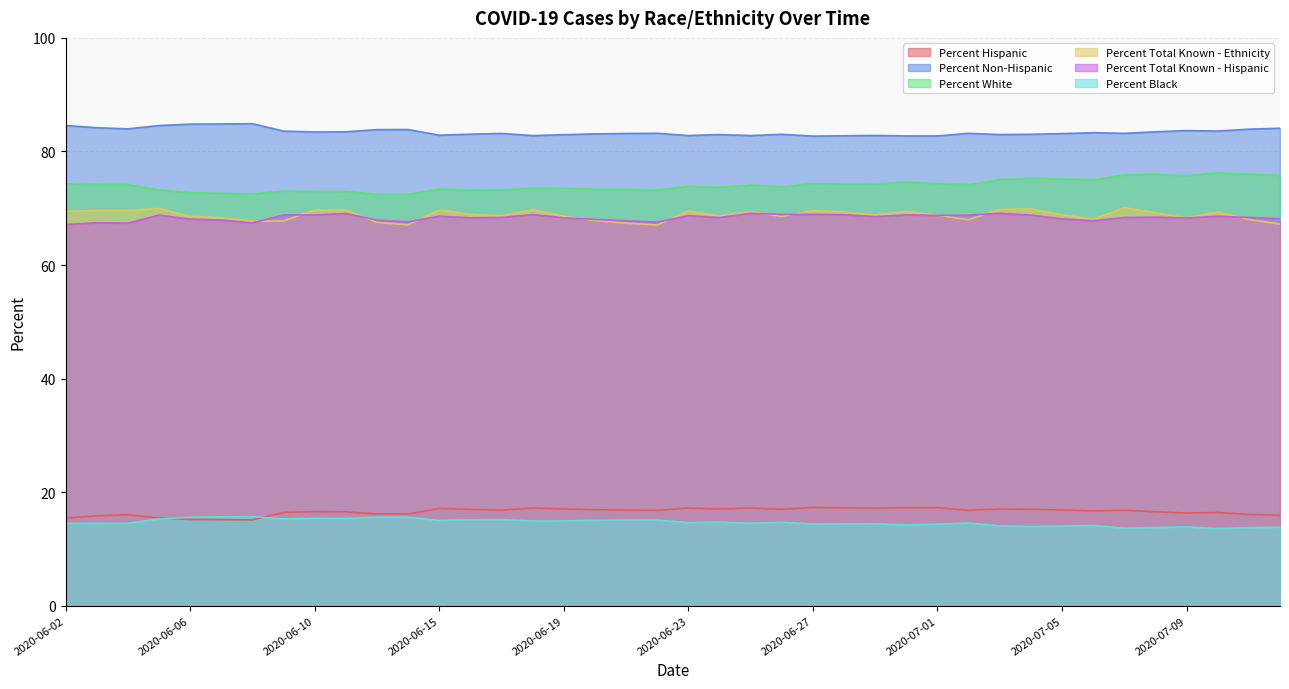

Reading left to right, what are all the values shown in this chart?

Percent Hispanic: 15.4	15.8	16.0	15.4	15.2	15.2	15.1	16.4	16.6	16.5	16.2	16.1	17.1	17.0	16.8	17.2	17.1	16.9	16.8	16.8	17.2	17.0	17.2	17.0	17.3	17.2	17.2	17.3	17.3	16.8	17.0	17.0	16.9	16.7	16.8	16.5	16.3	16.4	16.1	15.9
Percent Non-Hispanic: 84.6	84.2	84.0	84.6	84.8	84.8	84.9	83.6	83.4	83.5	83.8	83.9	82.9	83.0	83.2	82.8	83.0	83.1	83.2	83.2	82.8	83.0	82.8	83.0	82.7	82.8	82.8	82.7	82.7	83.2	83.0	83.0	83.1	83.3	83.2	83.5	83.7	83.6	83.9	84.1
Percent White: 74.3	74.2	74.2	73.2	72.7	72.6	72.5	73.0	73.0	72.9	72.5	72.4	73.4	73.2	73.2	73.5	73.5	73.3	73.3	73.2	73.9	73.7	74.1	73.8	74.3	74.3	74.3	74.6	74.3	74.1	75.0	75.3	75.2	75.0	75.9	76.0	75.7	76.2	76.0	75.8
Percent Total Known - Ethnicity: 69.5	69.6	69.6	70.0	68.6	68.3	67.8	67.8	69.7	69.7	67.5	67.1	69.7	68.9	68.7	69.7	68.6	67.8	67.4	67.0	69.5	68.6	69.4	68.6	69.6	69.3	68.8	69.5	68.8	68.0	69.8	69.9	68.8	68.1	70.1	69.2	68.3	69.3	68.0	67.2
Percent Total Known - Hispanic: 67.1	67.4	67.4	68.8	68.1	67.9	67.4	68.8	68.8	69.1	67.9	67.6	68.6	68.3	68.4	68.9	68.3	68.0	67.8	67.5	68.7	68.4	69.1	68.9	68.9	68.9	68.5	68.8	68.7	68.8	69.1	68.8	68.1	67.8	68.4	68.4	68.3	68.6	68.4	68.1
Percent Black: 14.5	14.5	14.5	15.3	15.6	15.6	15.7	15.3	15.4	15.4	15.6	15.6	15.0	15.1	15.2	14.9	14.9	15.0	15.1	15.1	14.6	14.7	14.5	14.7	14.4	14.4	14.4	14.2	14.4	14.6	14.1	13.9	14.0	14.1	13.6	13.8	13.9	13.6	13.8	13.8